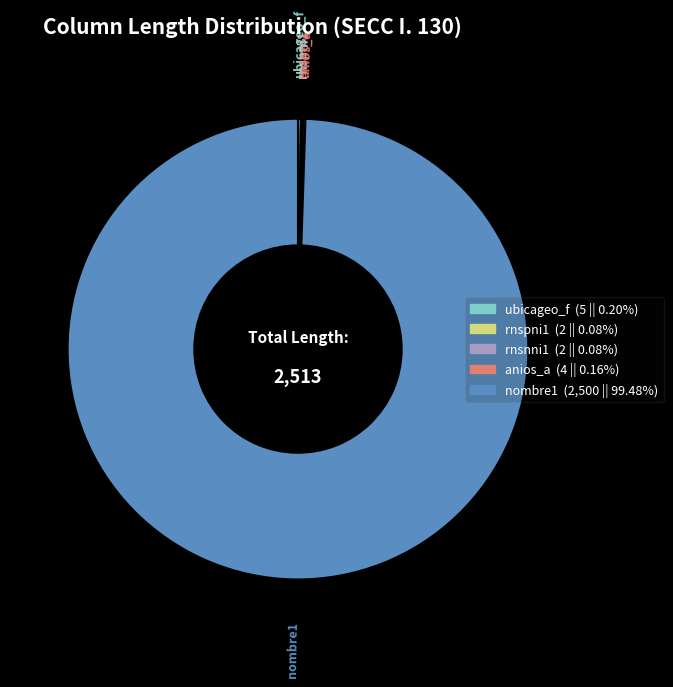

Which slice is the largest?

nombre1